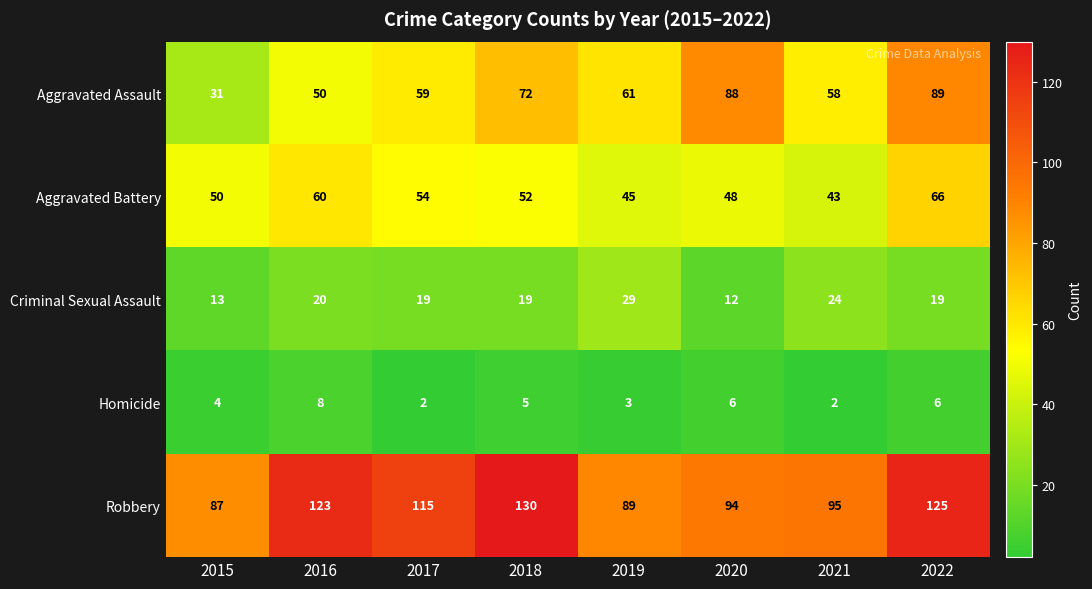

Count the Homicide values in the range 3 to 6.

5